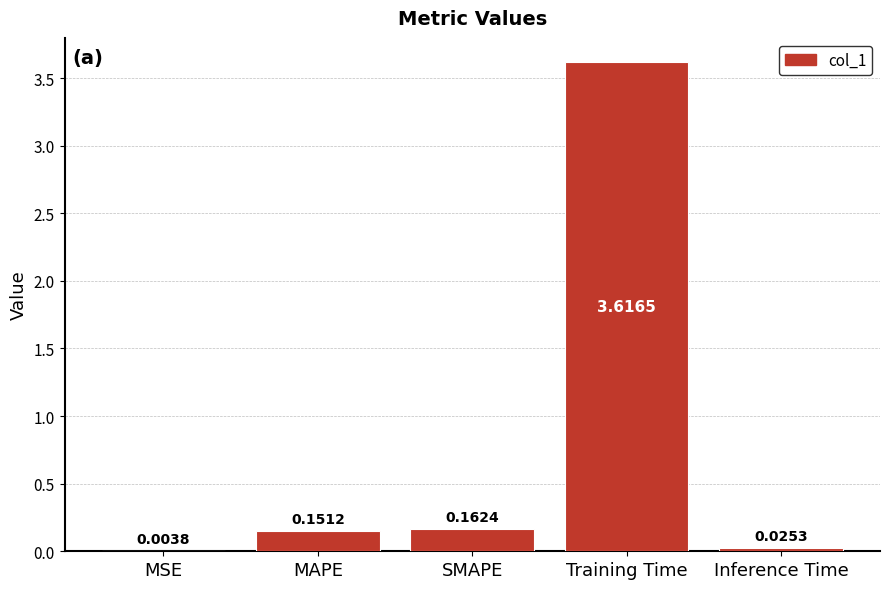

Between MSE and Inference Time, which is larger?

Inference Time